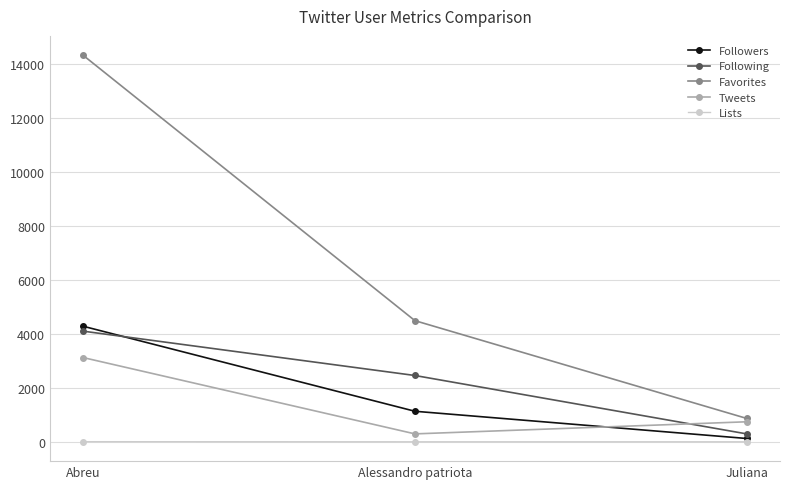

The value of Favorites at Juliana is 866. True or false?

True